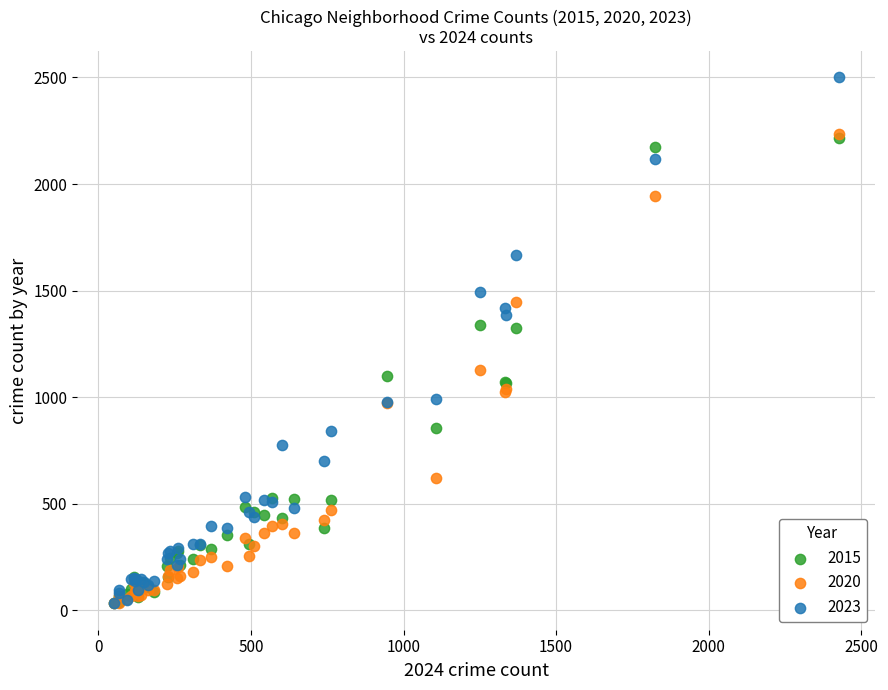

What are all the series names shown in the legend?

2015, 2020, 2023